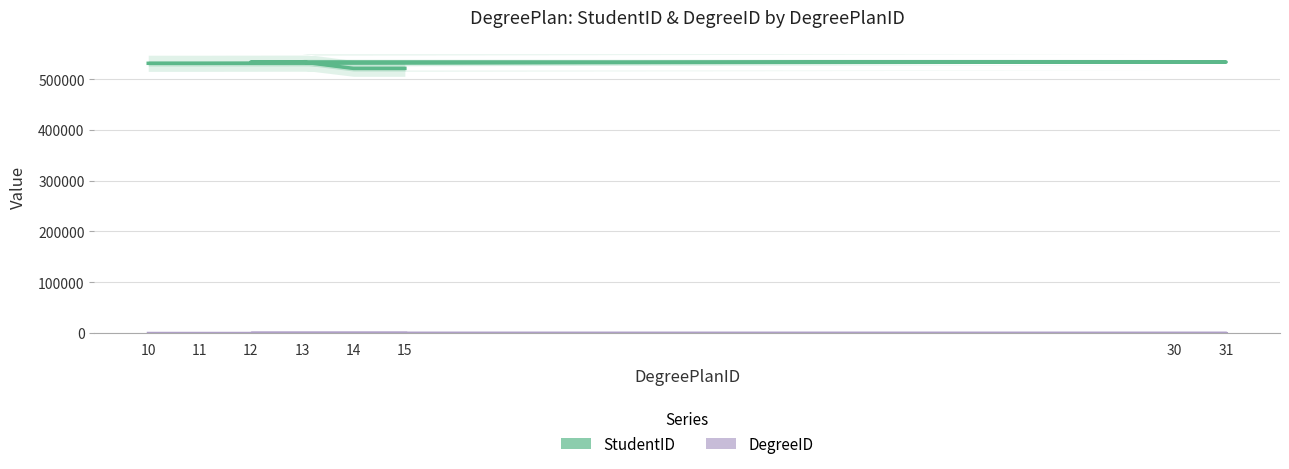

Which category has the highest value across all series?

12